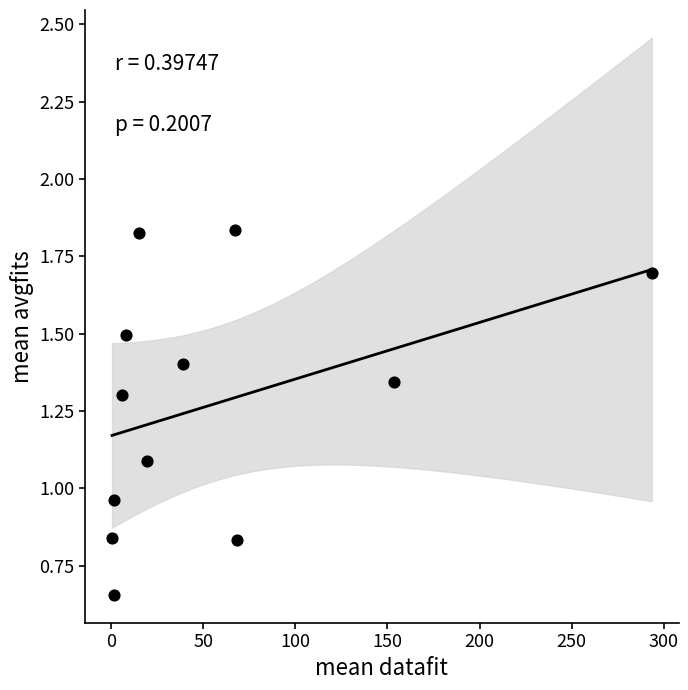

What is the range of X values (max minus min)?

293.1